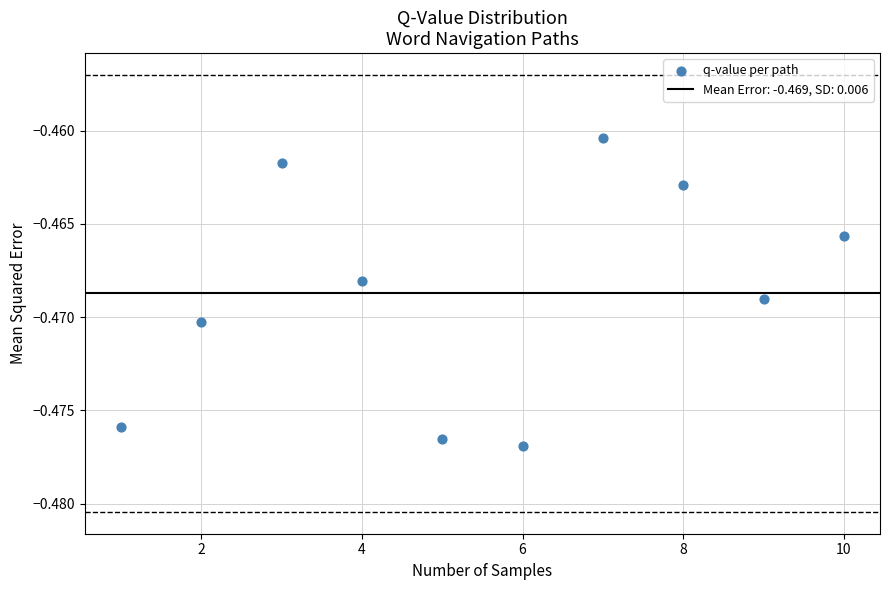

What is the average X value?

5.5